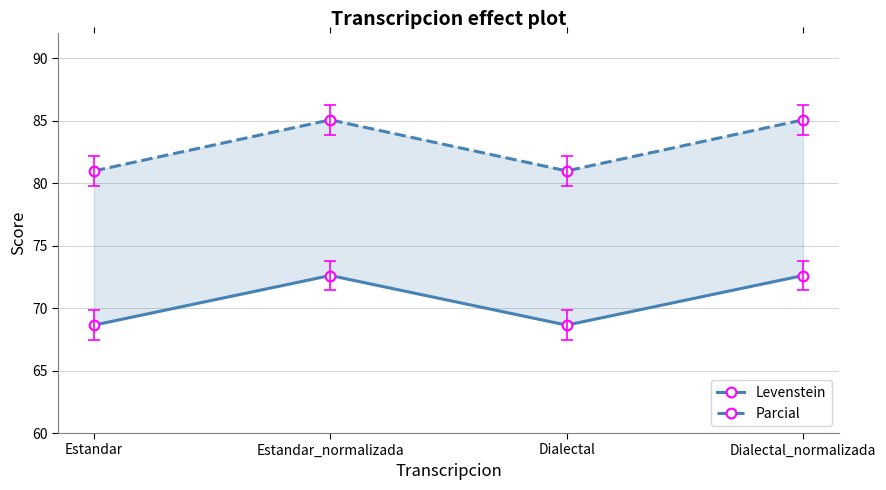

At which category is the sum across all series the highest?

Estandar_normalizada